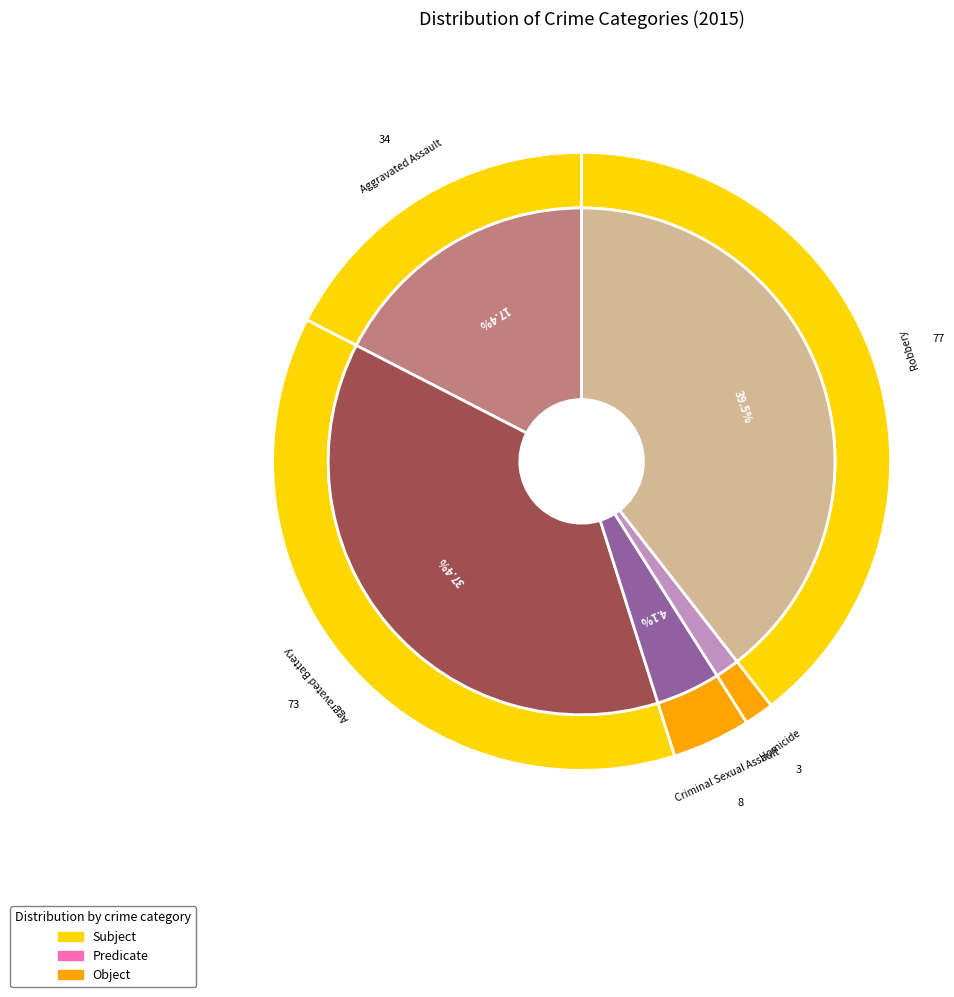

Rank the categories by value from highest to lowest.

Robbery, Aggravated Battery, Aggravated Assault, Criminal Sexual Assault, Homicide